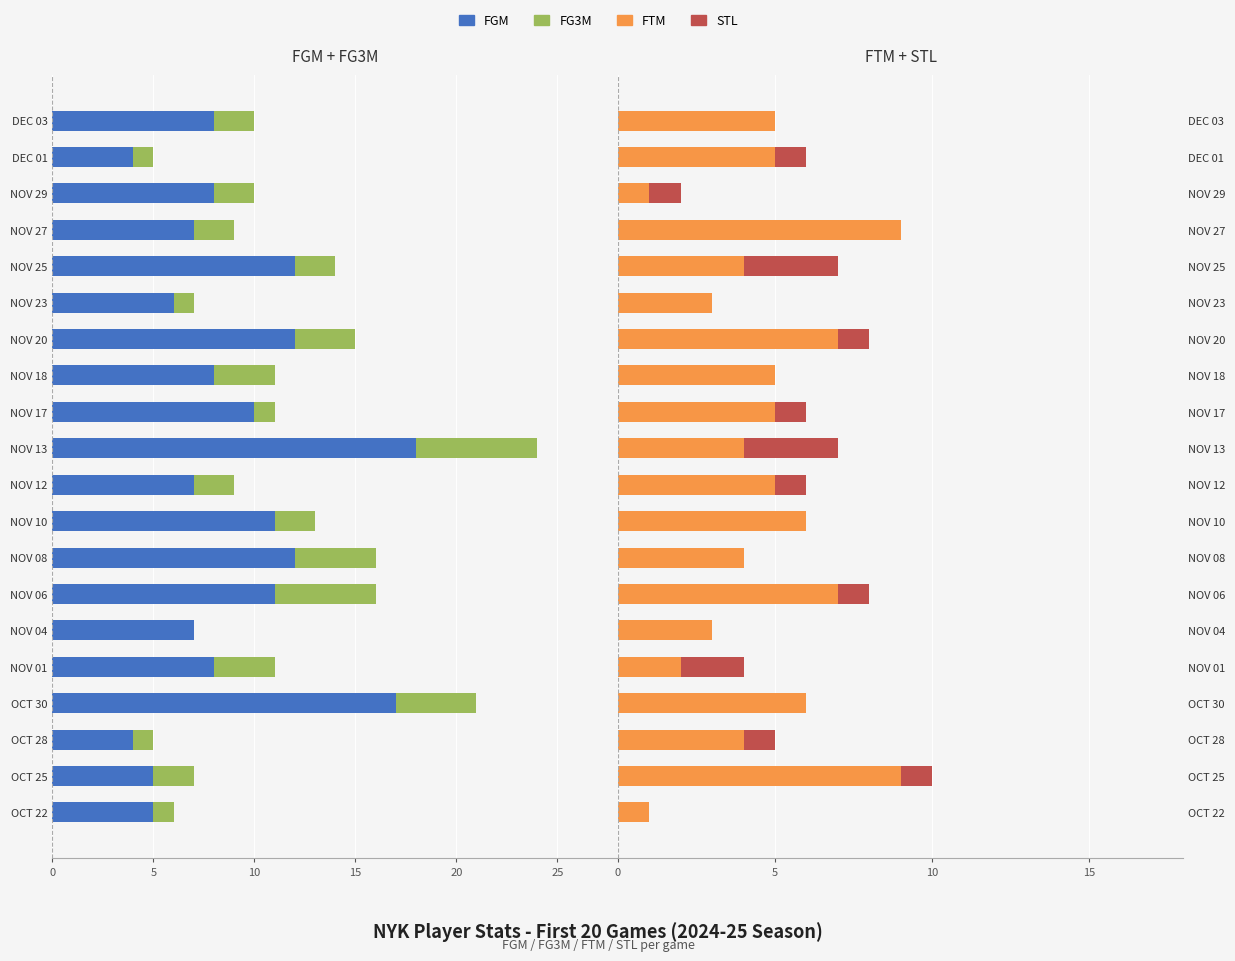

How many groups of bars are there?

20